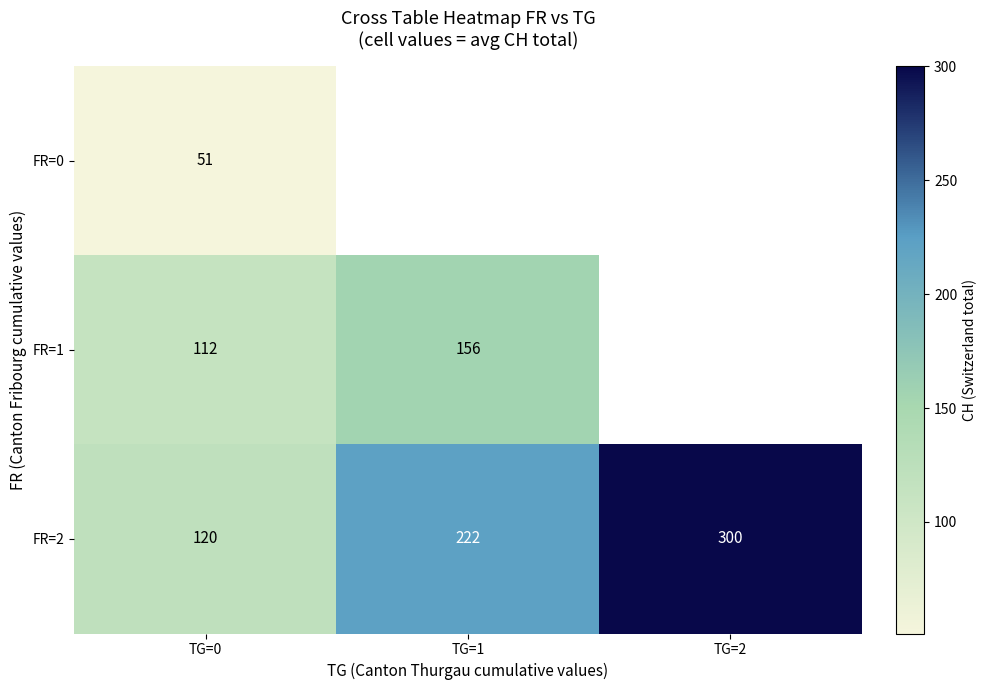

Between TG=1 and TG=2, which is larger?

TG=2